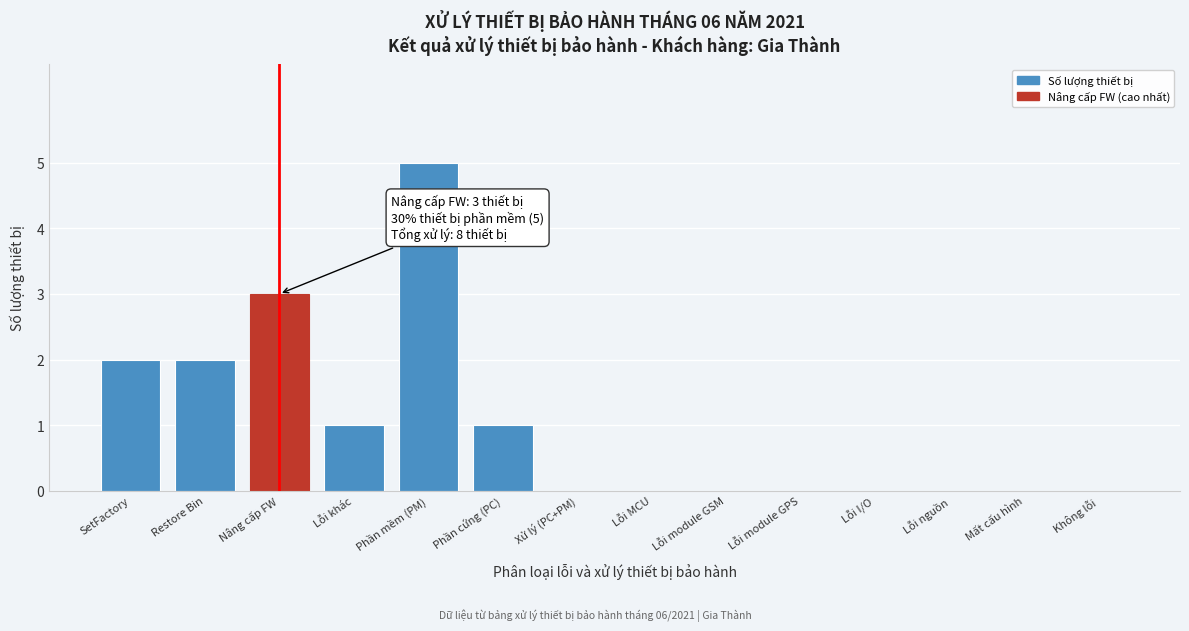

Reading left to right, what are all the values shown in this chart?

SetFactory=2	Restore Bin=2	Nâng cấp FW=3	Lỗi khác=1	Phần mềm (PM)=5	Phần cứng (PC)=1	Xử lý (PC+PM)=0	Lỗi MCU=0	Lỗi module GSM=0	Lỗi module GPS=0	Lỗi I/O=0	Lỗi nguồn=0	Mất cấu hình=0	Không lỗi=0